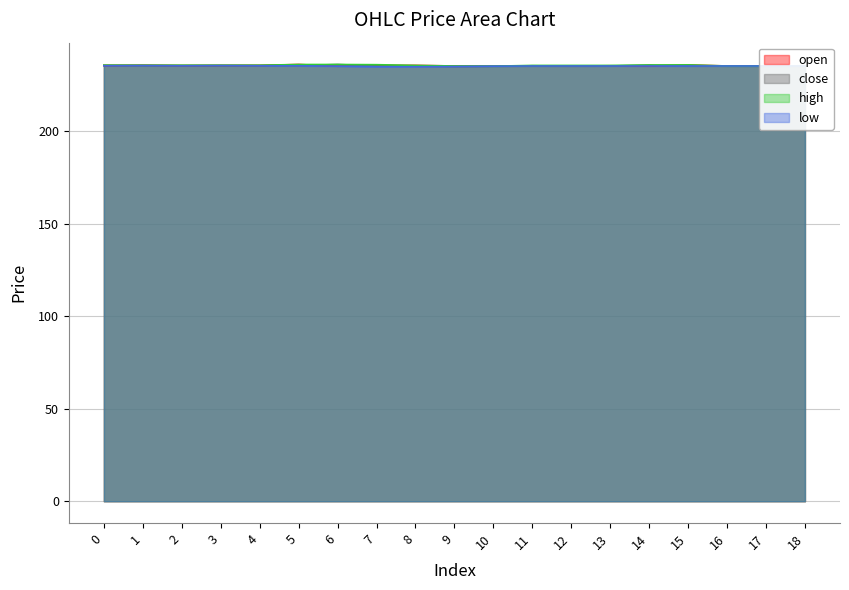

Does the chart display data point markers on the line(s)?

No